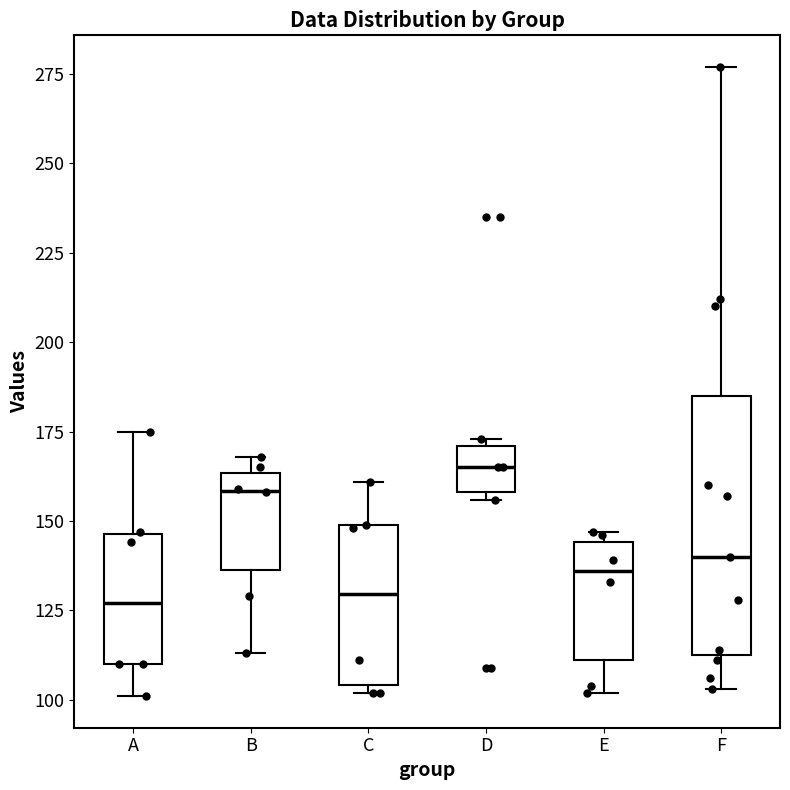

Reading left to right, transcribe this box plot: for each box, give where its median line is, the range the box spans, and where its two whiskers end, as read against the y-axis. The values are not printed on the chart, so give them approximately, as read against the axis.

A: median 125, box 110 to 145, whiskers 100 to 175
B: median 160, box 135 to 165, whiskers 115 to 170
C: median 130, box 105 to 150, whiskers 100 to 160
D: median 165, box 160 to 170, whiskers 155 to 175
E: median 135, box 110 to 145, whiskers 100 to 145 (just above the box's upper edge)
F: median 140, box 115 to 185, whiskers 105 to 275